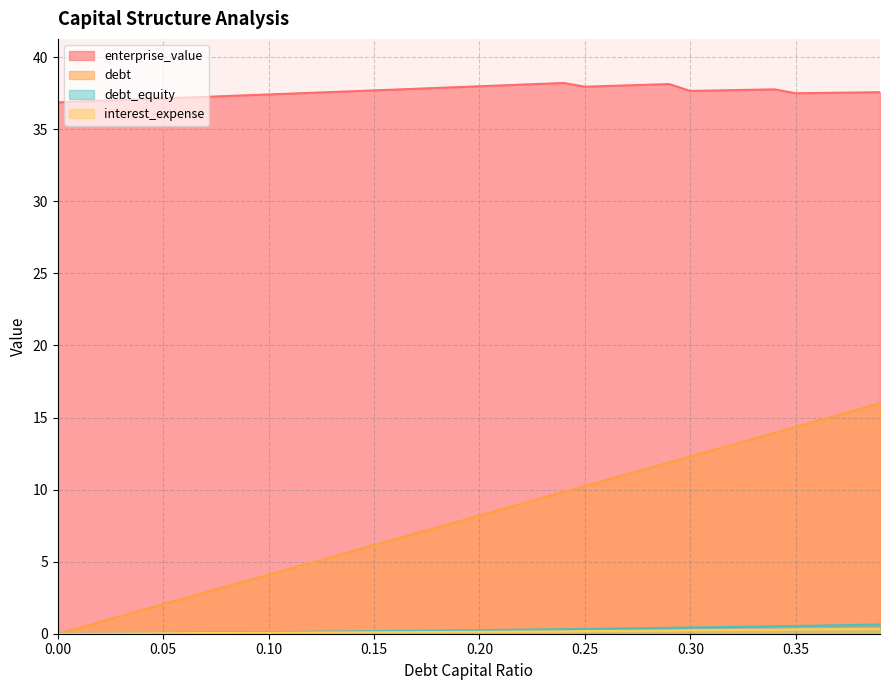

True or false: debt_capital and debt cross at least once.

False